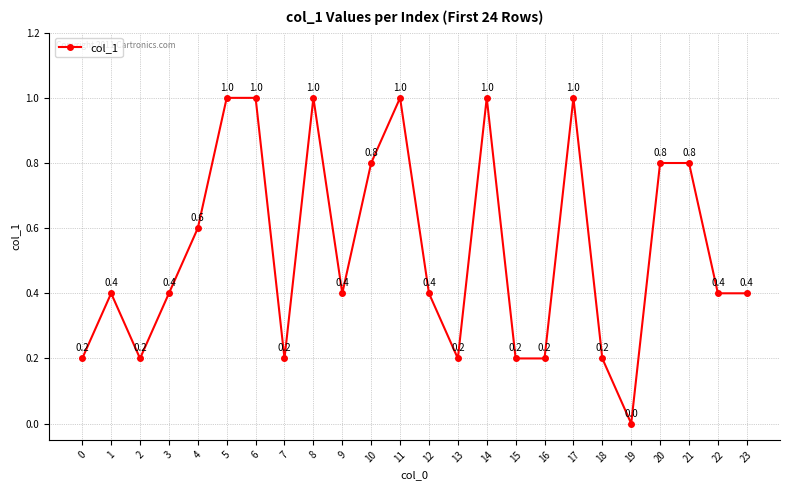

Where is the first local maximum?

1